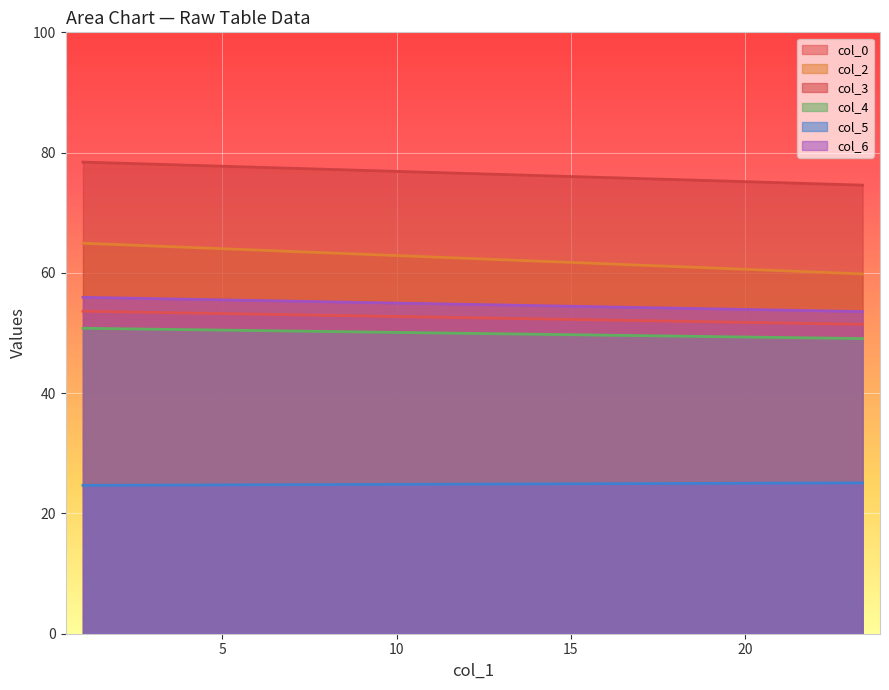

What is the sum of the col_2 values at 23.36979167 and 1?

124.8